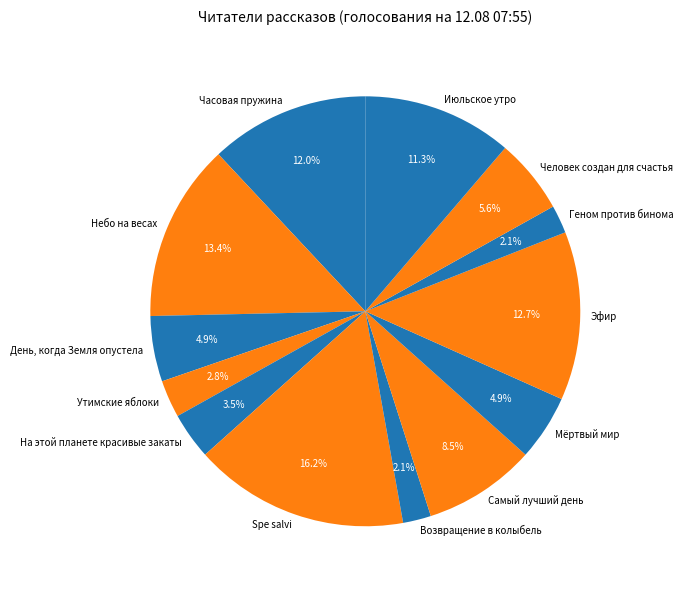

How many segments does this pie chart have?

13